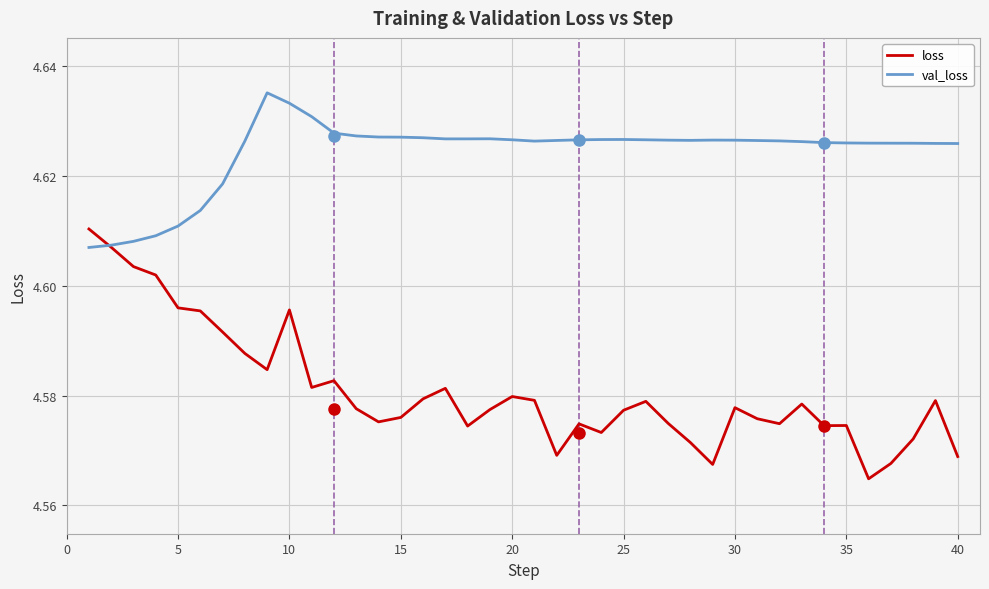

True or false: loss and val_loss cross at least once.

True